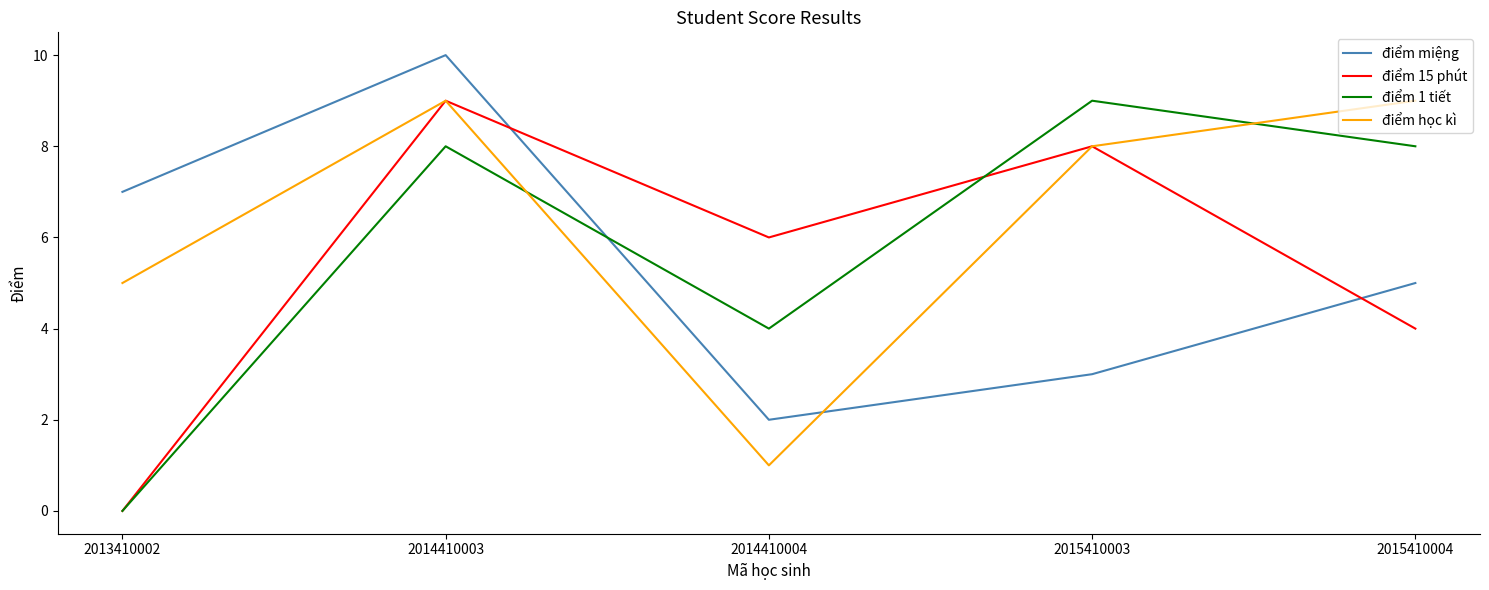

Is the value of điểm 1 tiết at 2015410004 greater than the value of điểm học kì at 2014410004?

Yes